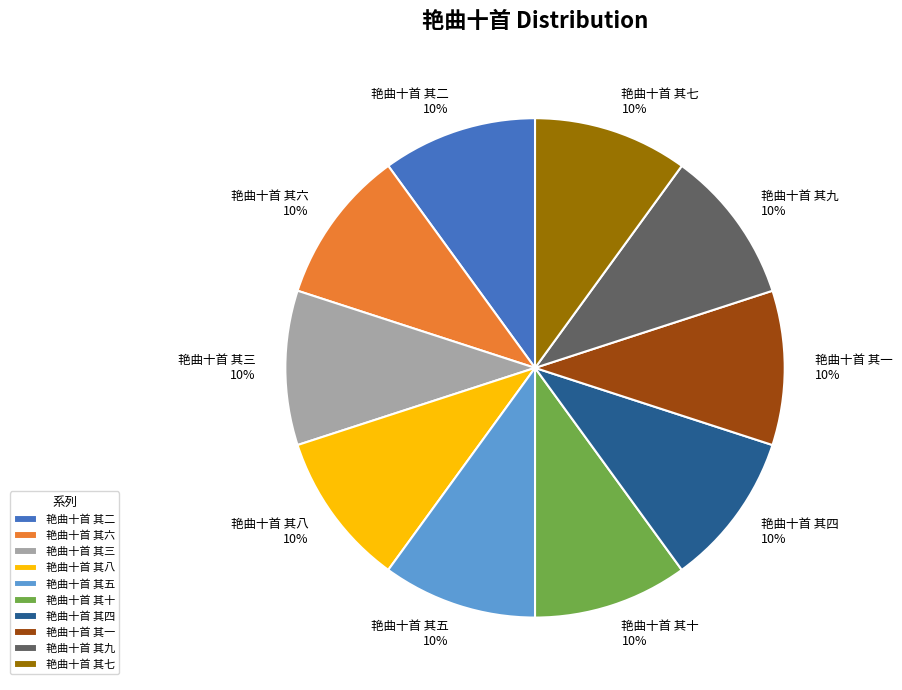

True or false: 艳曲十首 其六 accounts for 5% of the total.

False